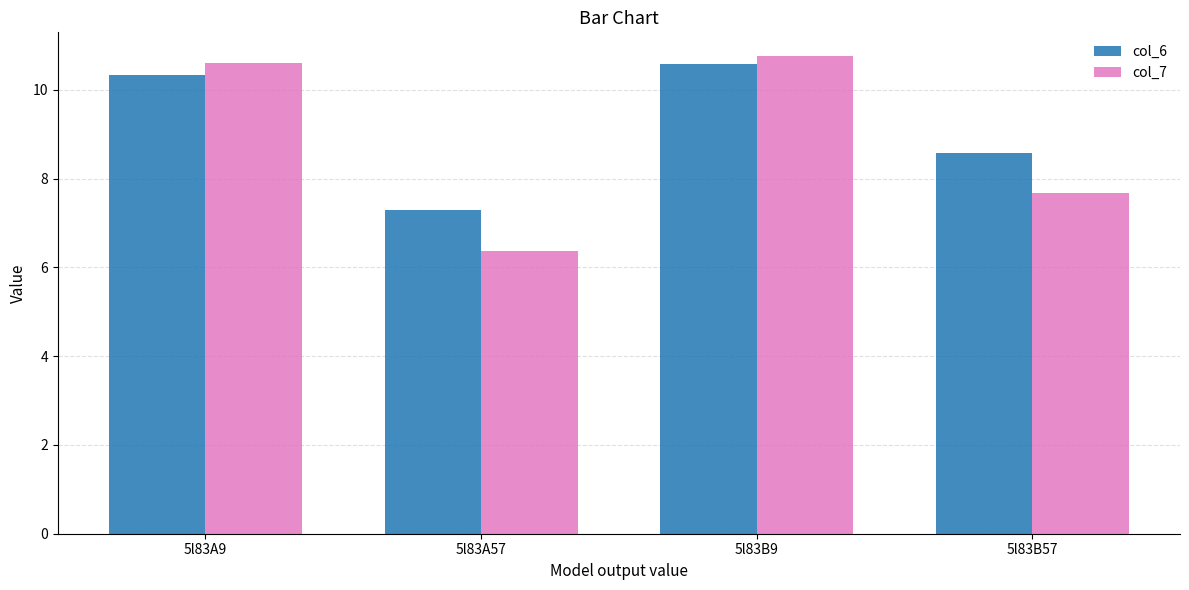

Reading right to left, extract all data points from this chart.

col_6: 8.6	10.6	7.3	10.3
col_7: 7.7	10.8	6.4	10.6